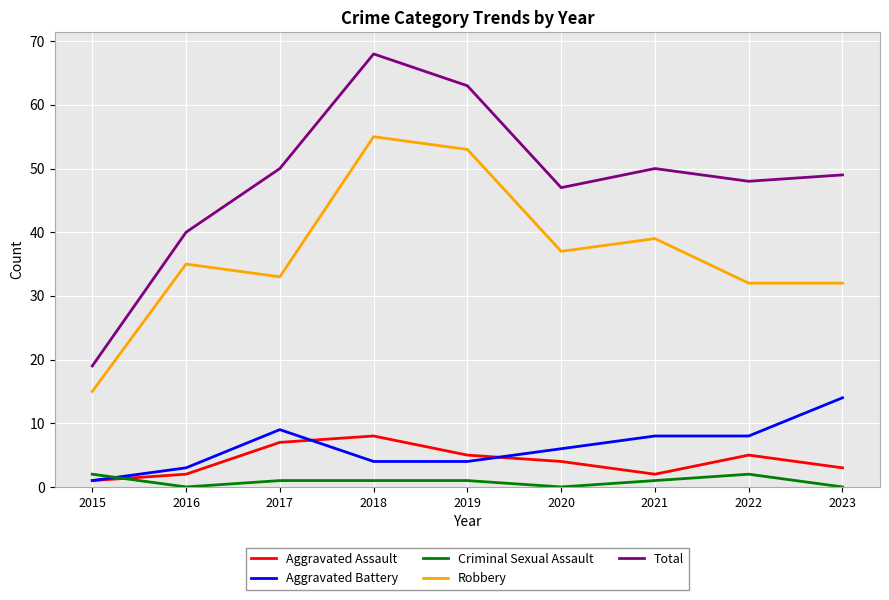

What is the difference between the highest and lowest values at 2023?

49